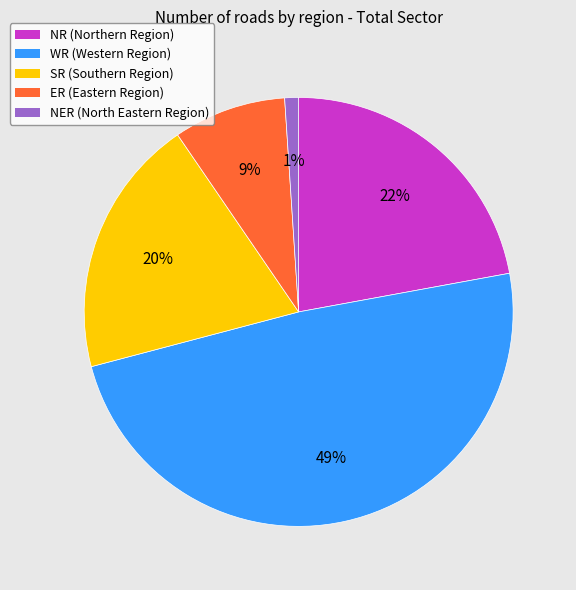

Is the sum of NR and SR greater than half?

No